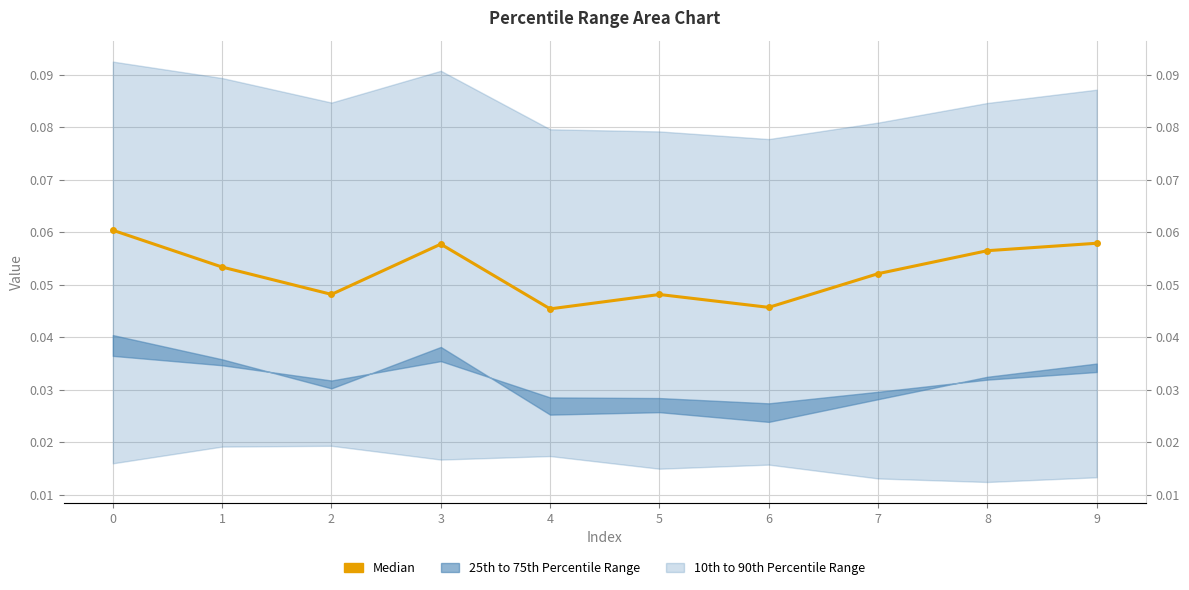

Read the value at 0.

0.1